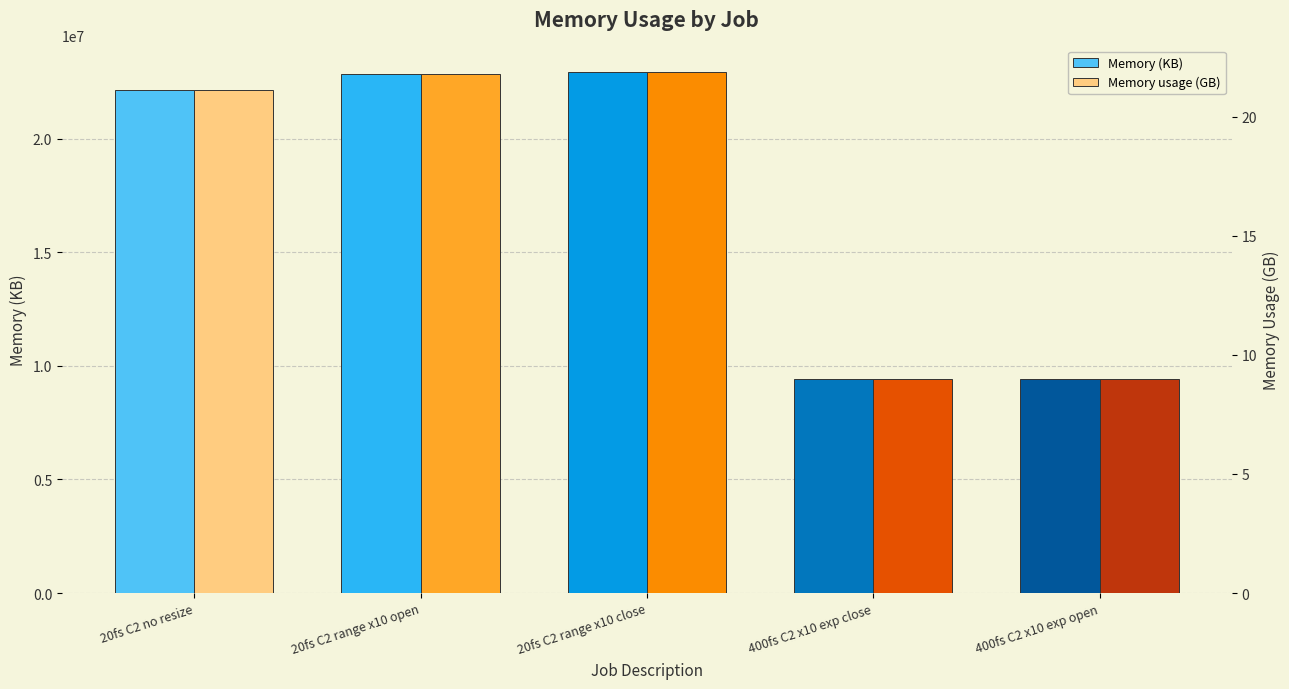

What is the difference between the Memory (KB) values at 20fs C2 range x10 open and 20fs C2 no resize?

711532.0